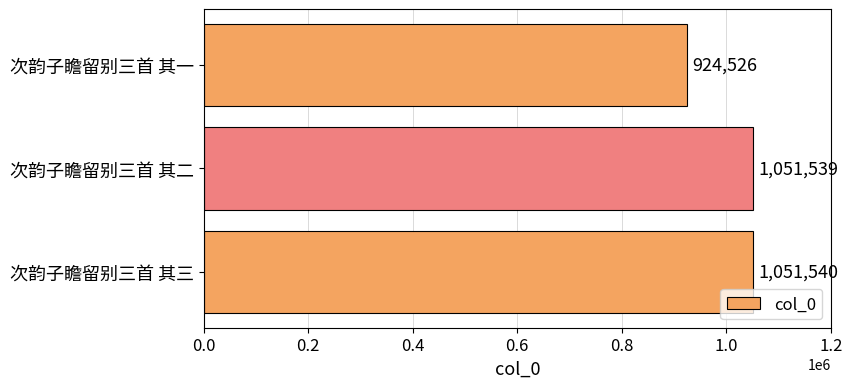

Count the number of categories in the chart.

3